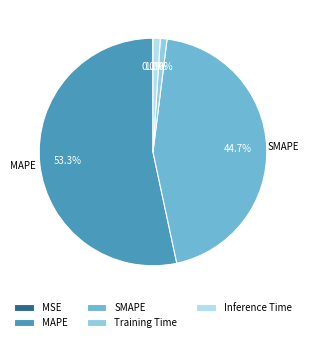

Which slice is the largest?

MAPE